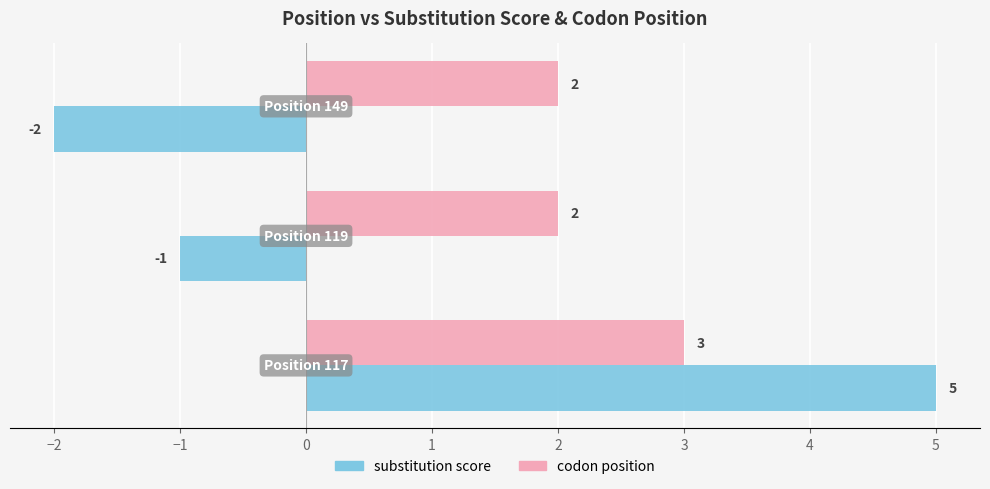

Rank the series by their average value, from highest to lowest.

codon position, substitution score